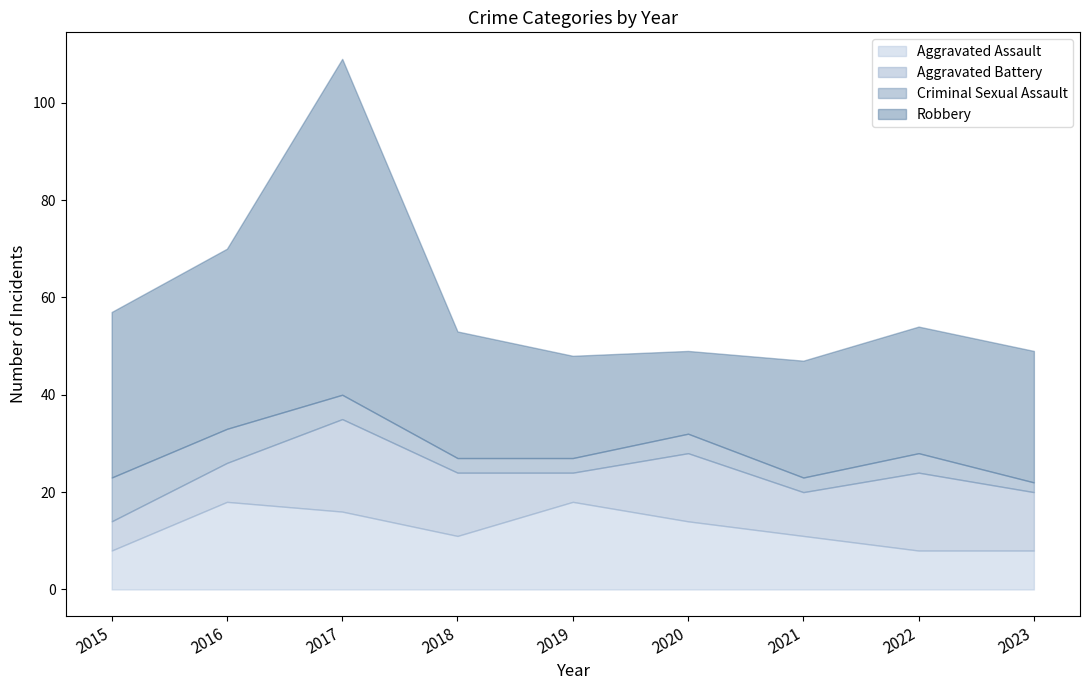

Where is the first local minimum for Aggravated Assault?

2018